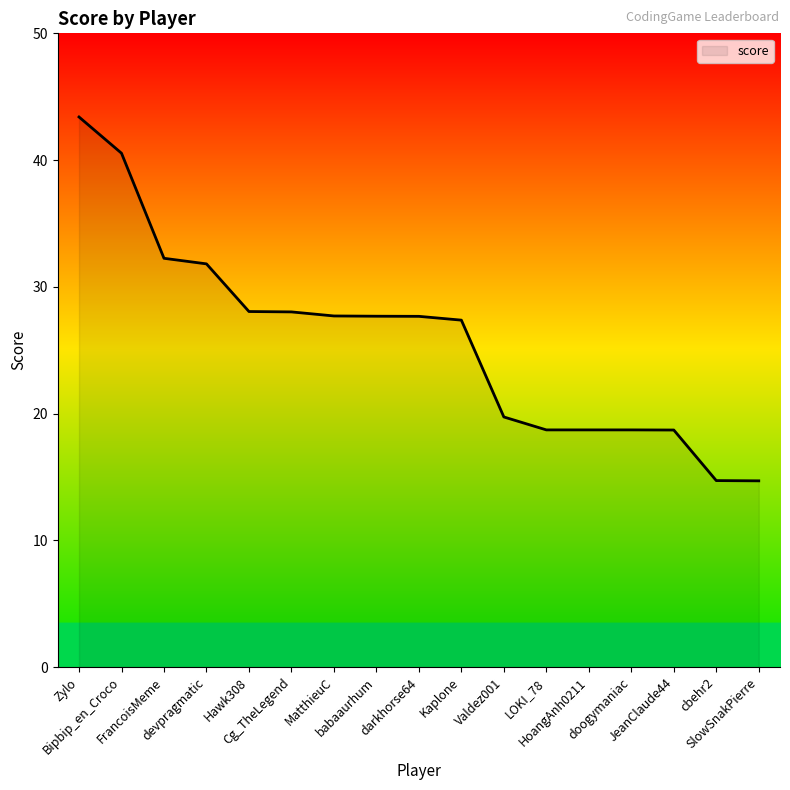

What is the sum of the values at babaaurhum and devpragmatic?

59.5